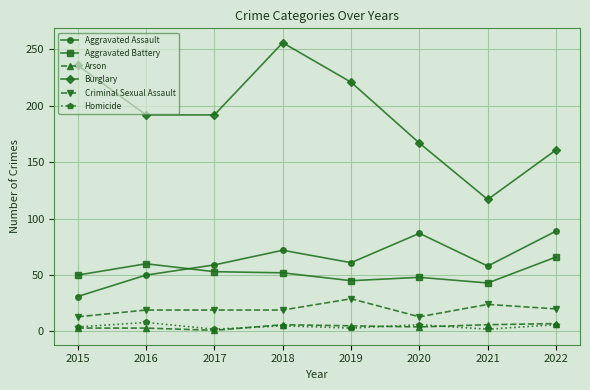

Which series has the largest range (max minus min)?

Burglary